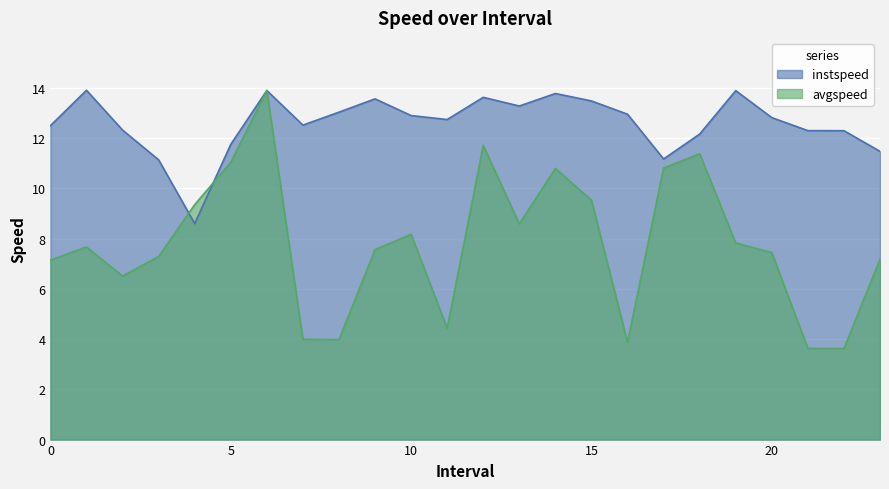

True or false: instspeed has a value of 16.8 at 17.

False